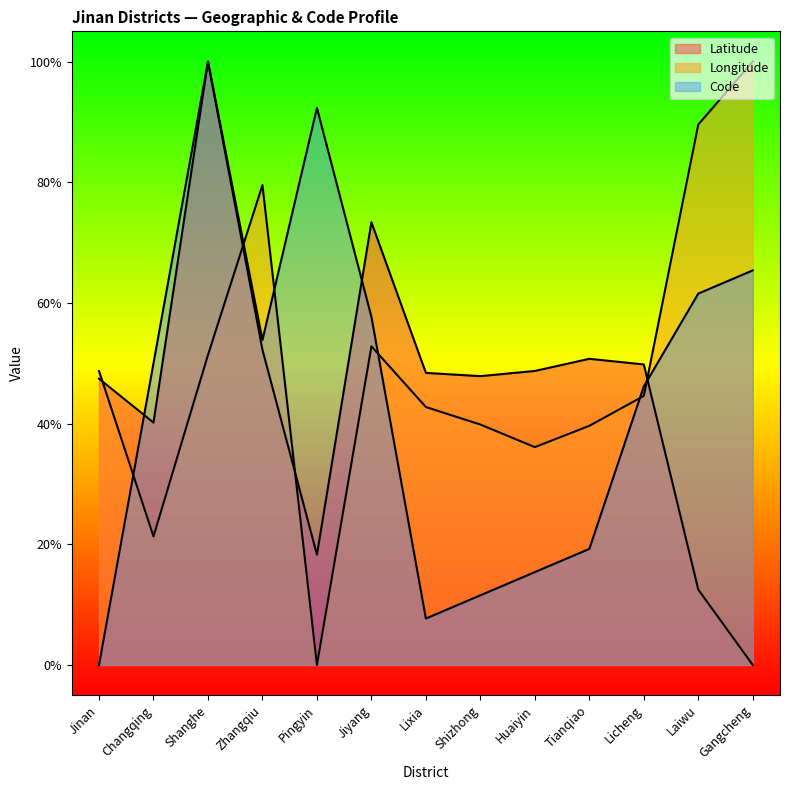

Does the chart have visible grid lines?

No